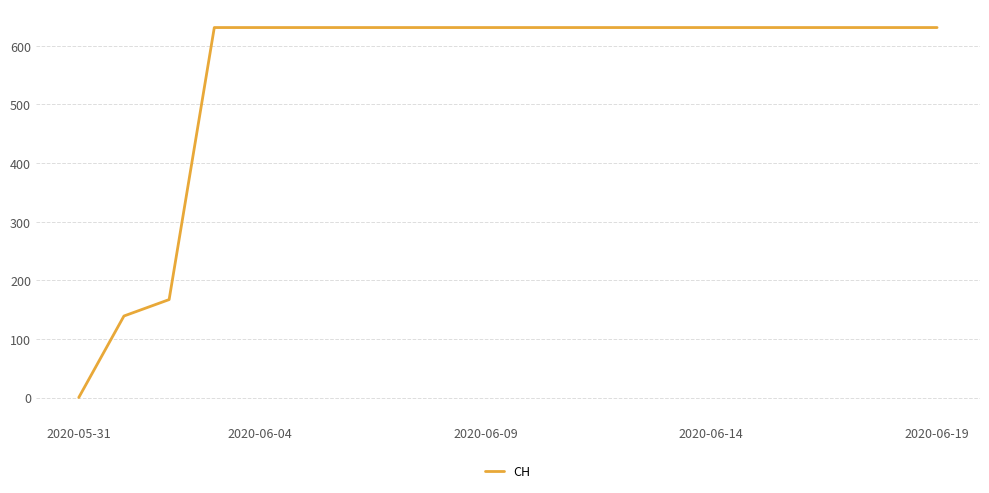

What is the difference between the maximum and minimum values?

631